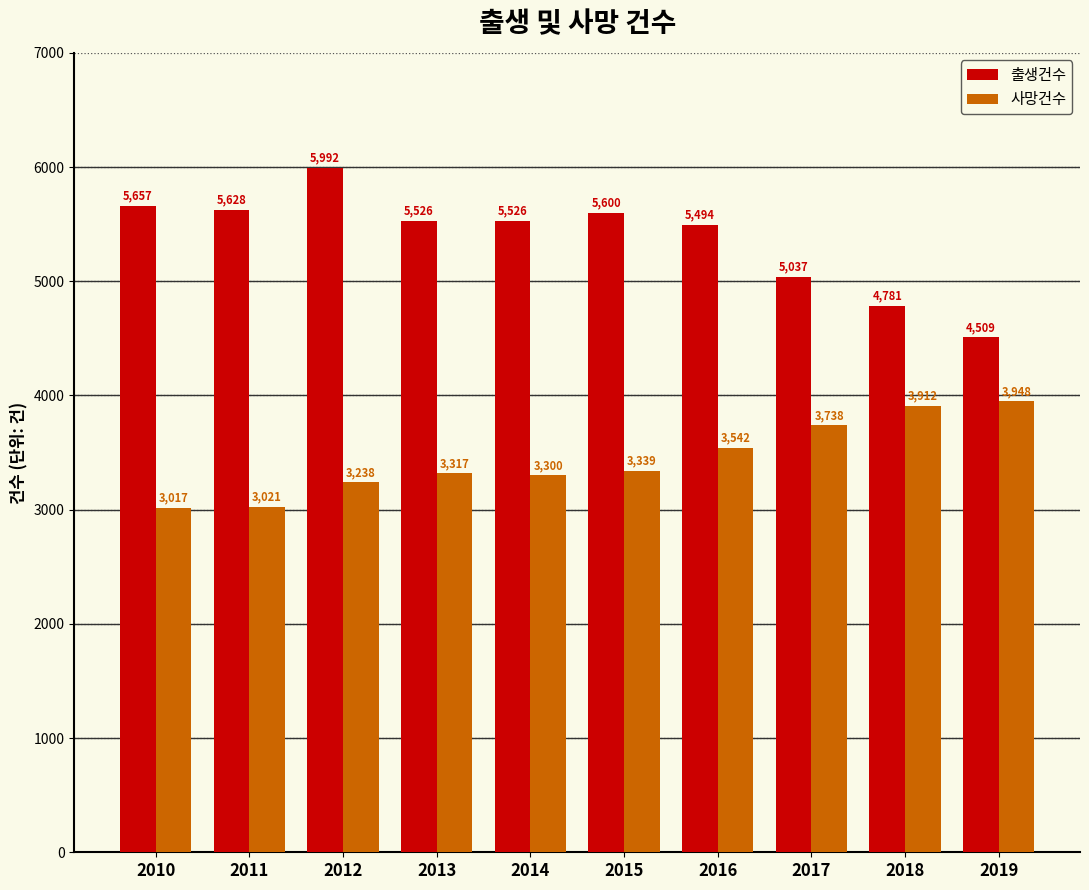

What is the value of the 출생건수 bar at the 6th from the left?

5600